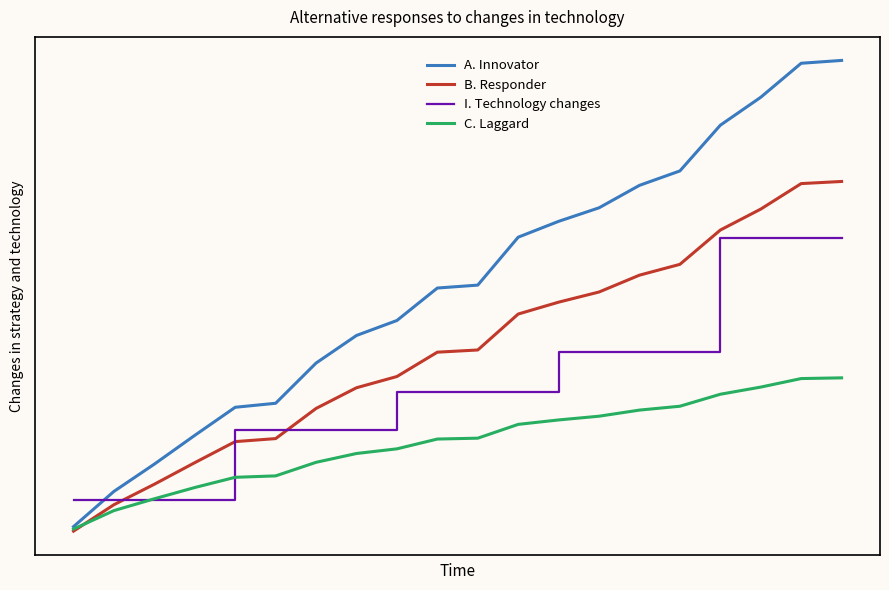

What are all the series names shown in the legend?

A. Innovator, B. Responder, I. Technology changes, C. Laggard